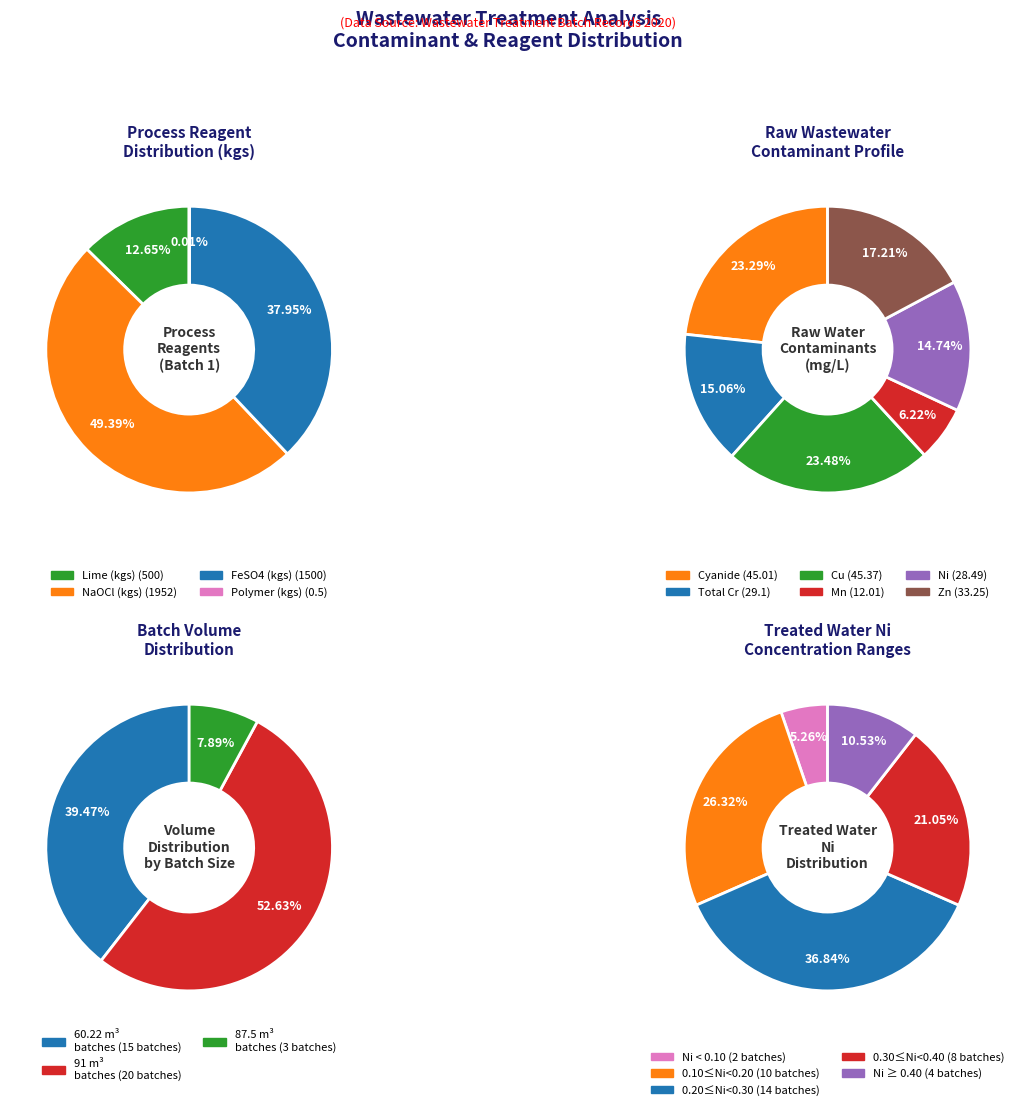

Does any single category account for the majority?

No